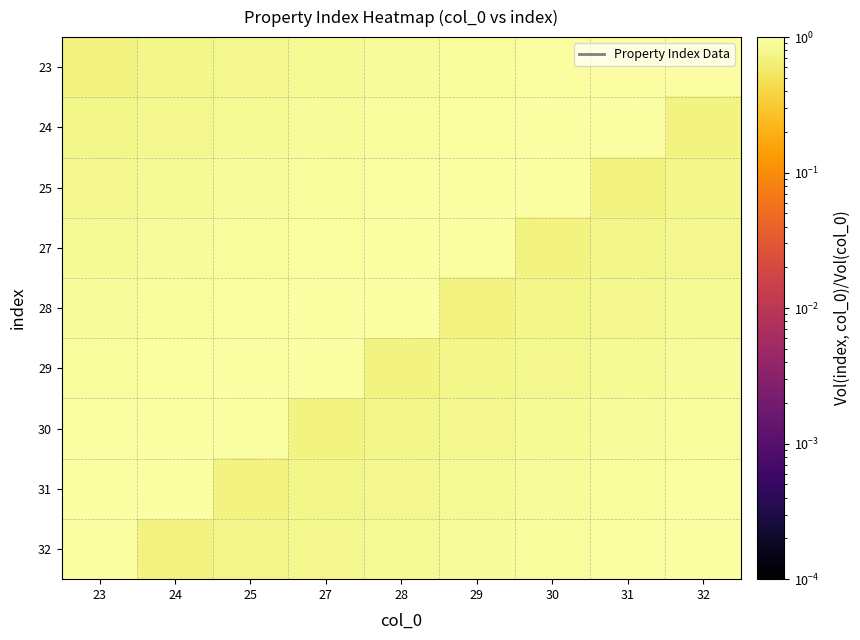

At which category is the sum across all series the highest?

23